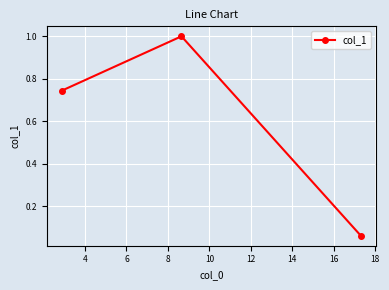

Count the number of data series in this chart.

1